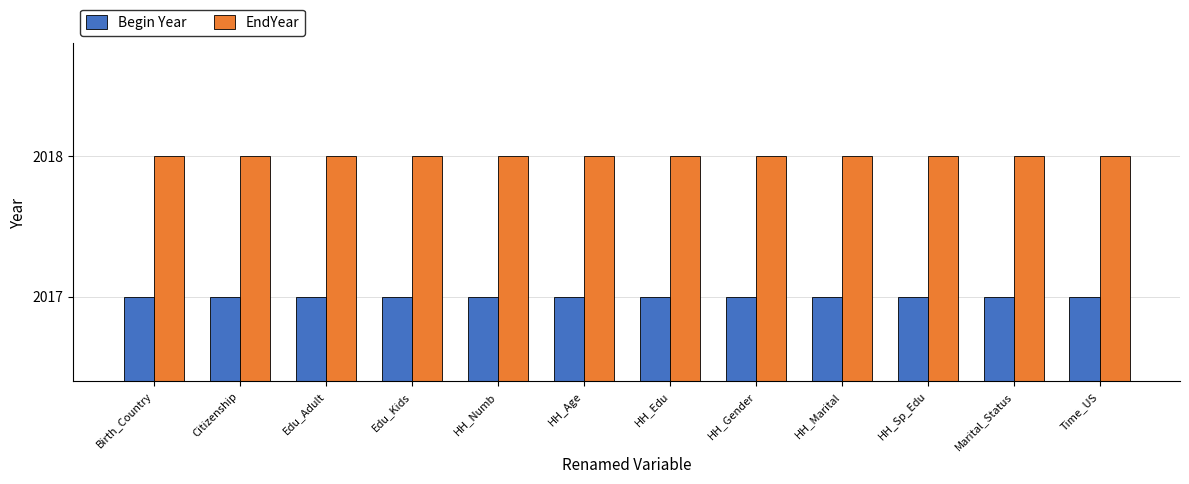

Is the value of Begin Year at Edu_Kids greater than the value of EndYear at HH_Numb?

No